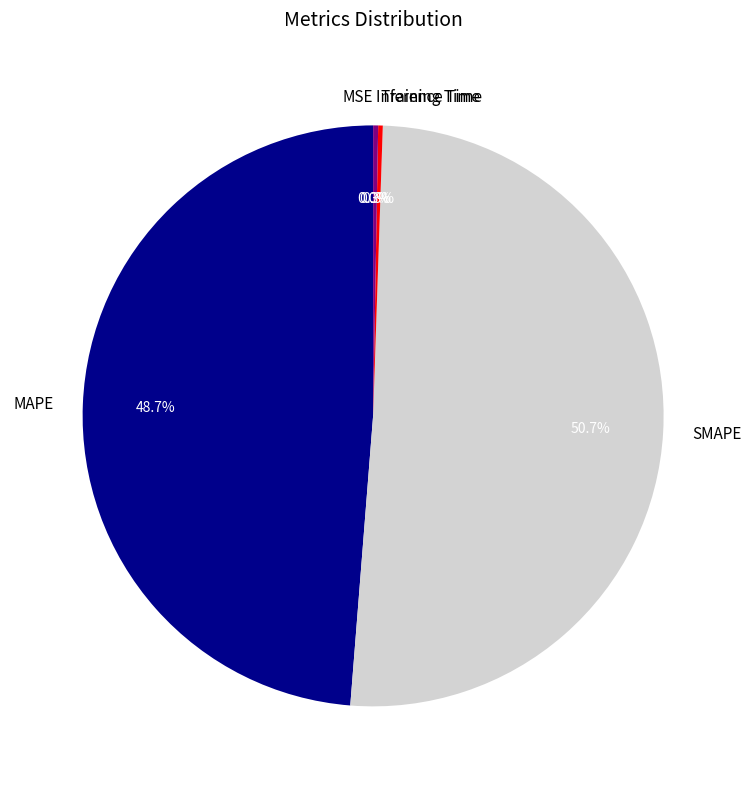

Which slice represents more than half of the pie?

SMAPE